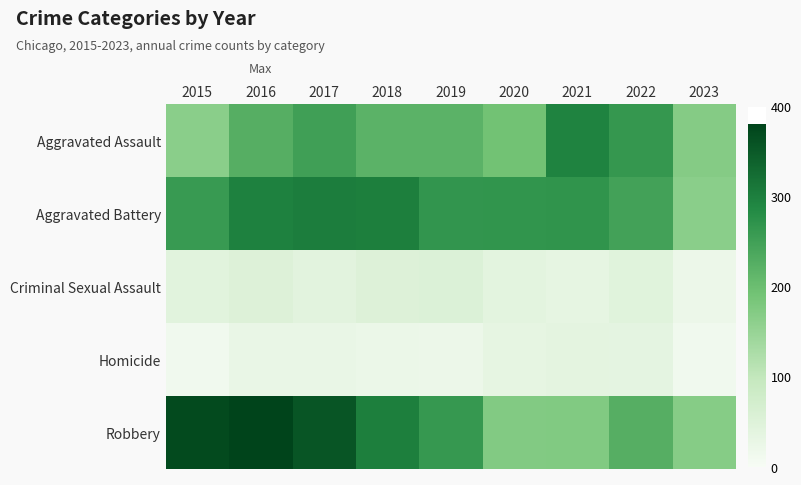

At which category is the sum across all series the highest?

2016